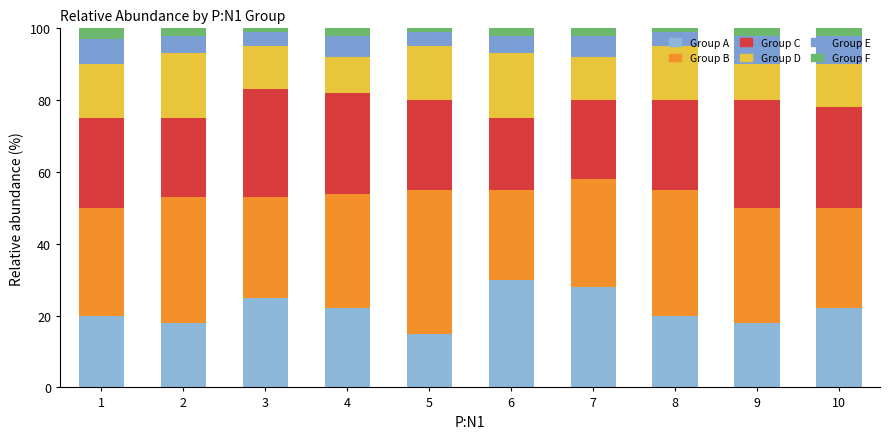

List the series in order of their peak value, highest first.

Group B, Group A, Group C, Group D, Group E, Group F